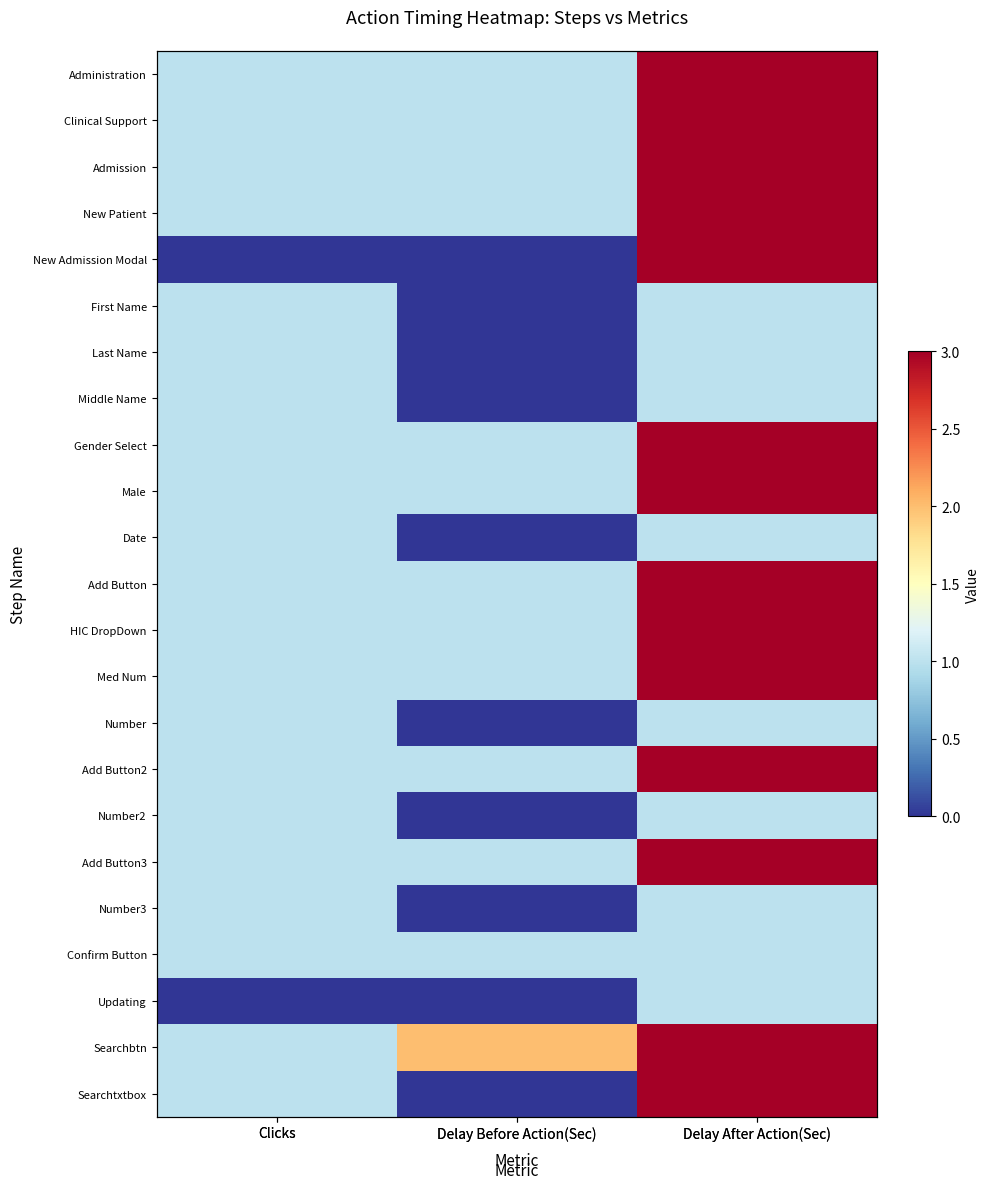

Rank the series by their maximum value, from highest to lowest.

Administration, Clinical Support, Admission, New Patient, New Admission Modal, Gender Select, Male, Add Button, HIC DropDown, Med Num, Add Button2, Add Button3, Searchbtn, Searchtxtbox, First Name, Last Name, Middle Name, Date, Number, Number2, Number3, Confirm Button, Updating